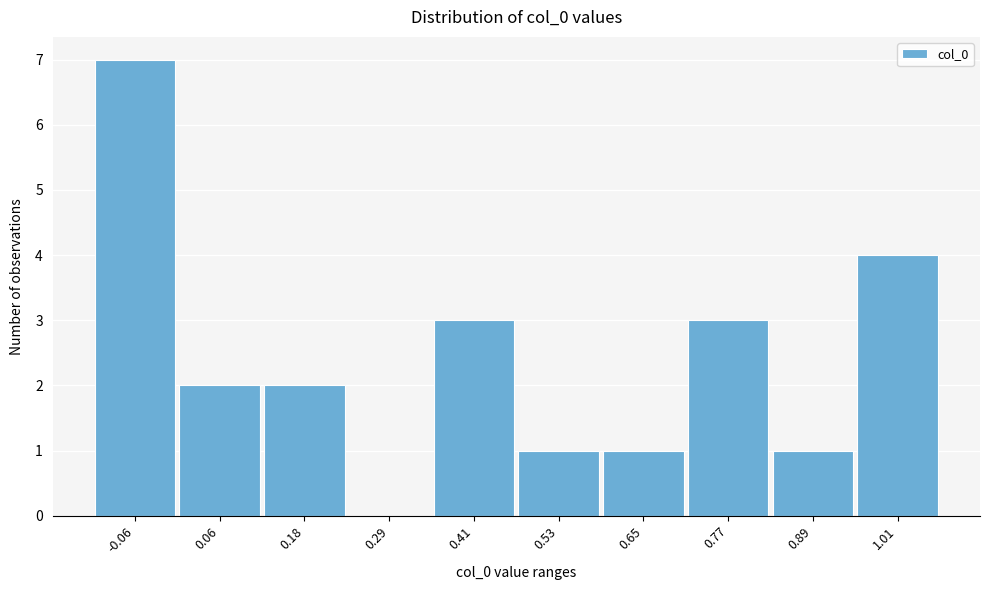

Reading left to right, extract all data points from this chart.

-0.06=7	0.06=2	0.18=2	0.29=0	0.41=3	0.53=1	0.65=1	0.77=3	0.89=1	1.01=4